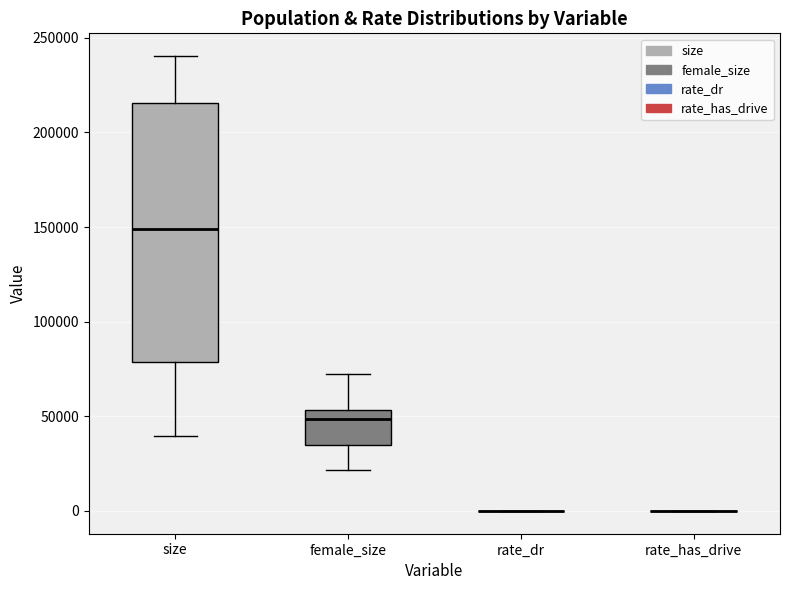

Where does the lower whisker of the box for female_size end on the y-axis? The values are not printed on the chart, so give them approximately, as read against the axis.

20000